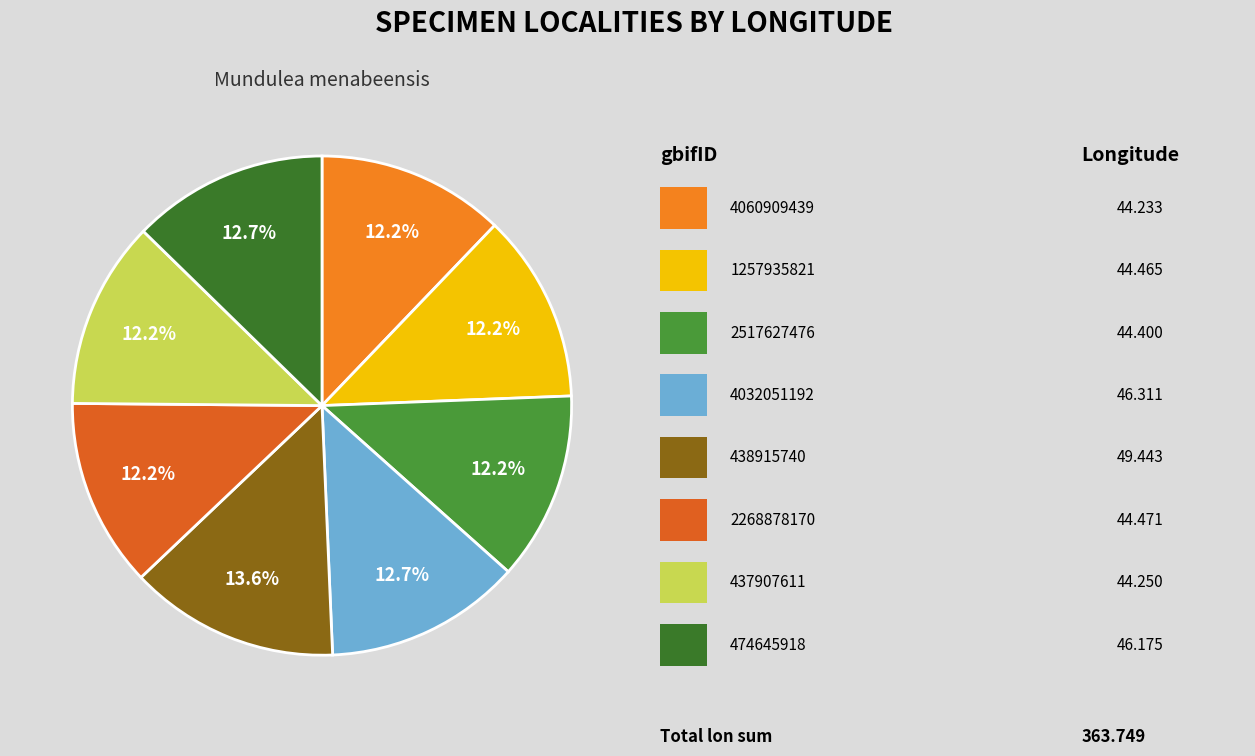

What is the smallest slice in the pie chart?

4060909439